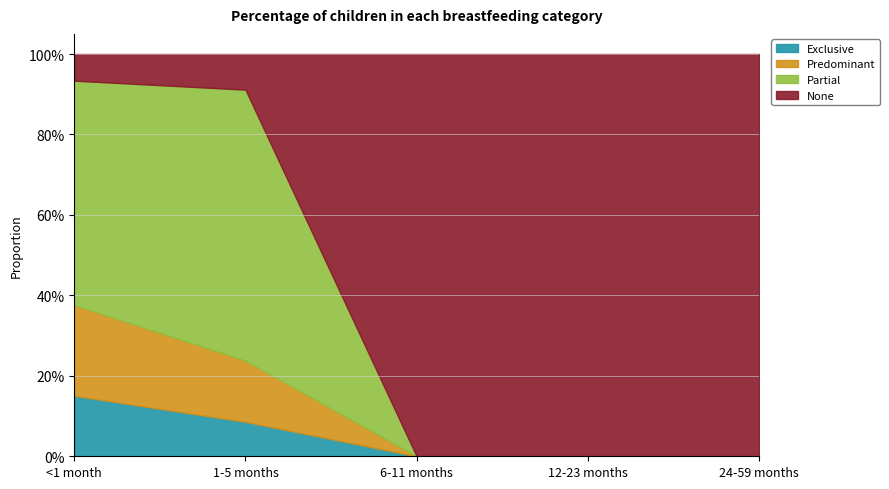

List the series in order of their peak value, highest first.

None, Partial, Predominant, Exclusive